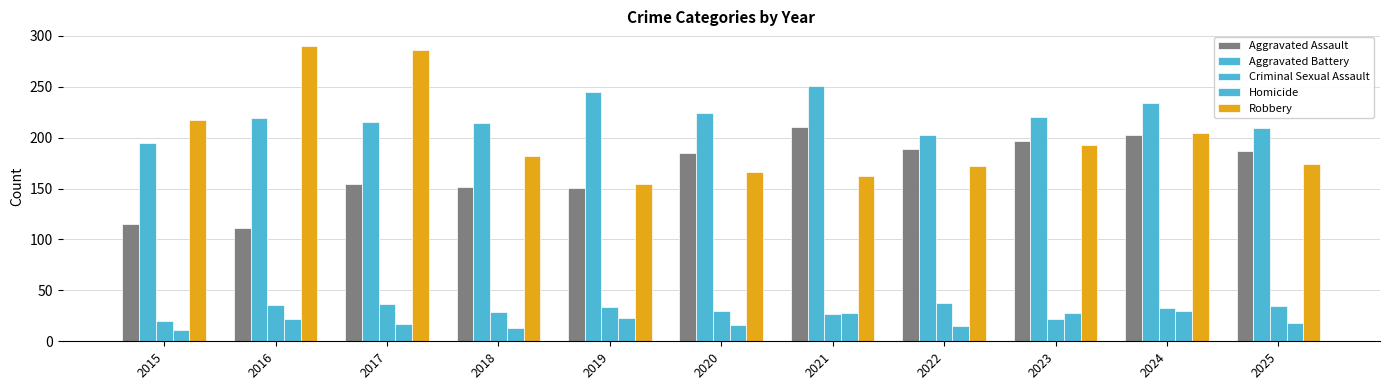

Reading left to right, what are all the values shown in this chart?

Aggravated Assault: 115	111	155	152	151	185	211	189	197	203	187
Aggravated Battery: 195	219	215	214	245	224	251	203	220	234	210
Criminal Sexual Assault: 20	36	37	29	34	30	27	38	22	33	35
Homicide: 11	22	17	13	23	16	28	15	28	30	18
Robbery: 217	290	286	182	155	166	162	172	193	205	174